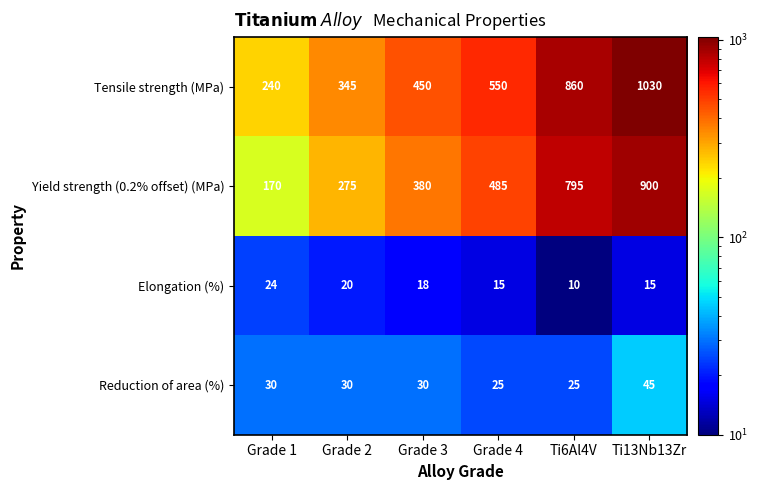

Which label corresponds to the largest value in the chart?

Ti13Nb13Zr